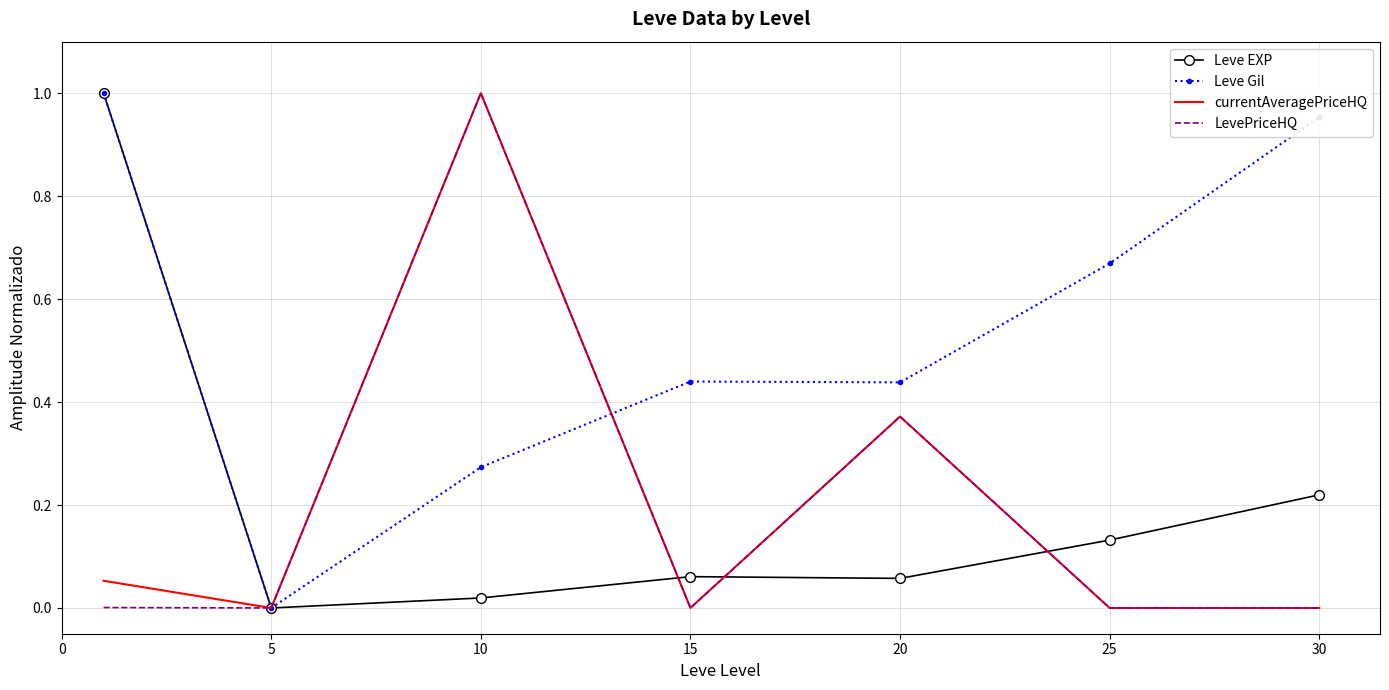

Which series has the largest total across all categories?

Leve Gil